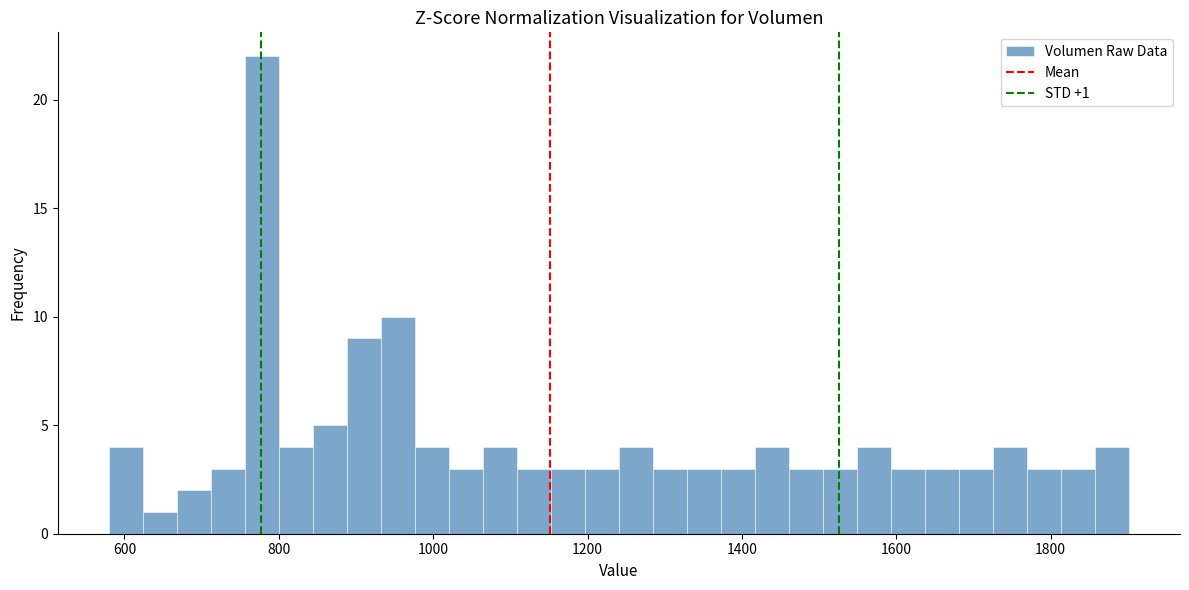

Read against the x-axis, roughly where is the centre of the tallest bar?

780